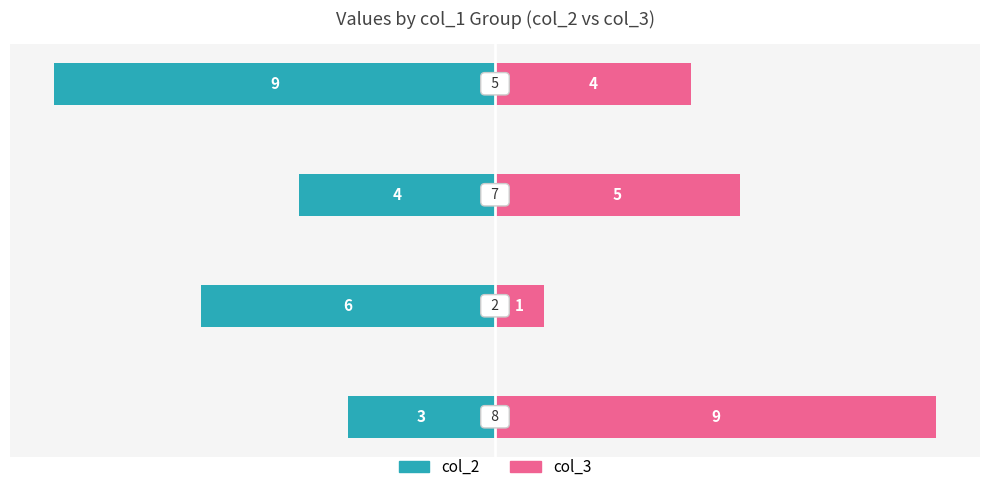

What are all the series names shown in the legend?

col_2, col_3